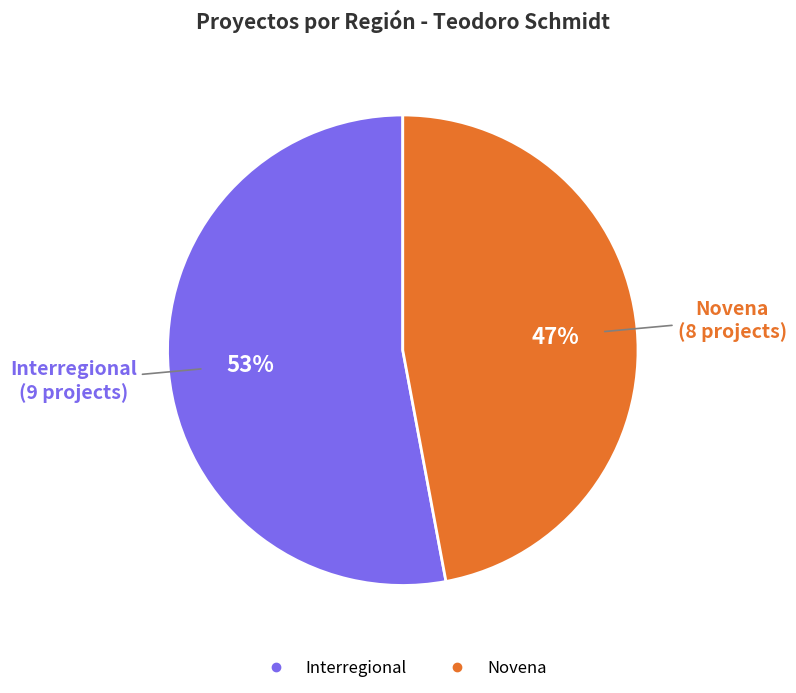

To the nearest percent, what is the average slice percentage?

50%